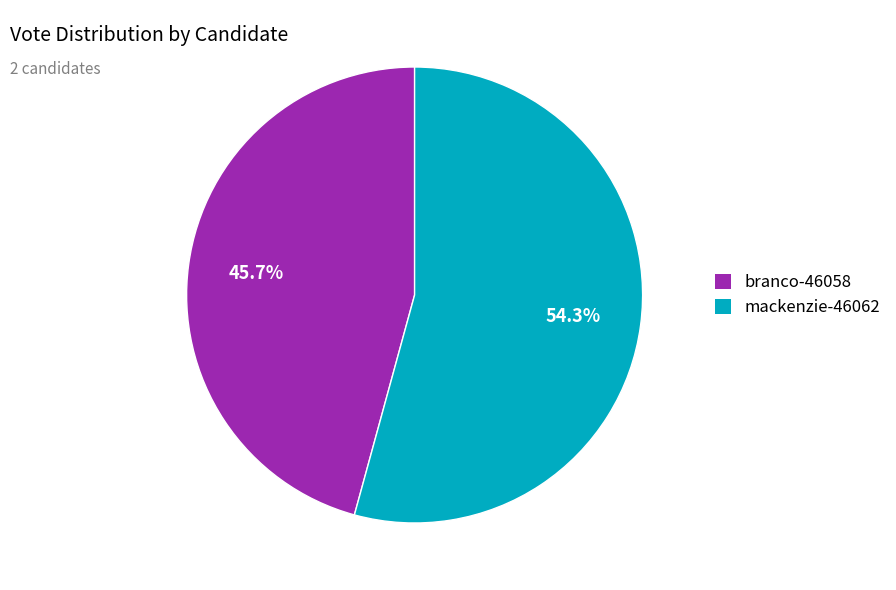

How many slices are in this pie chart?

2